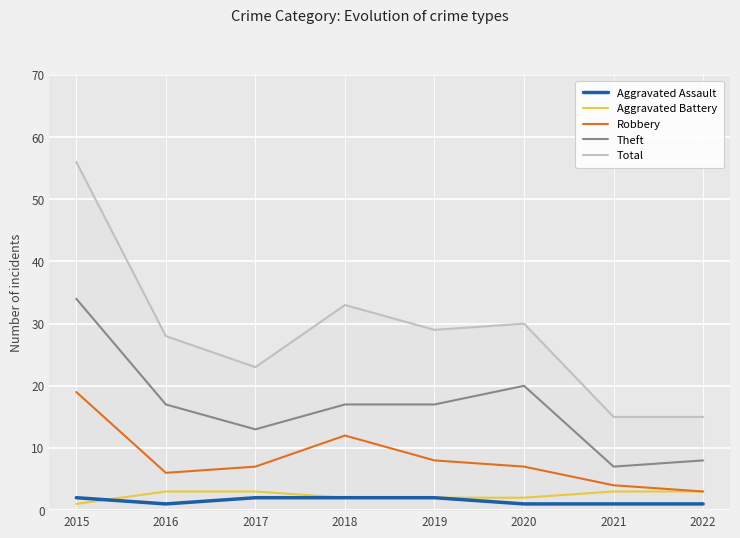

Is the value of Theft at 2020 greater than the value of Aggravated Assault at 2015?

Yes